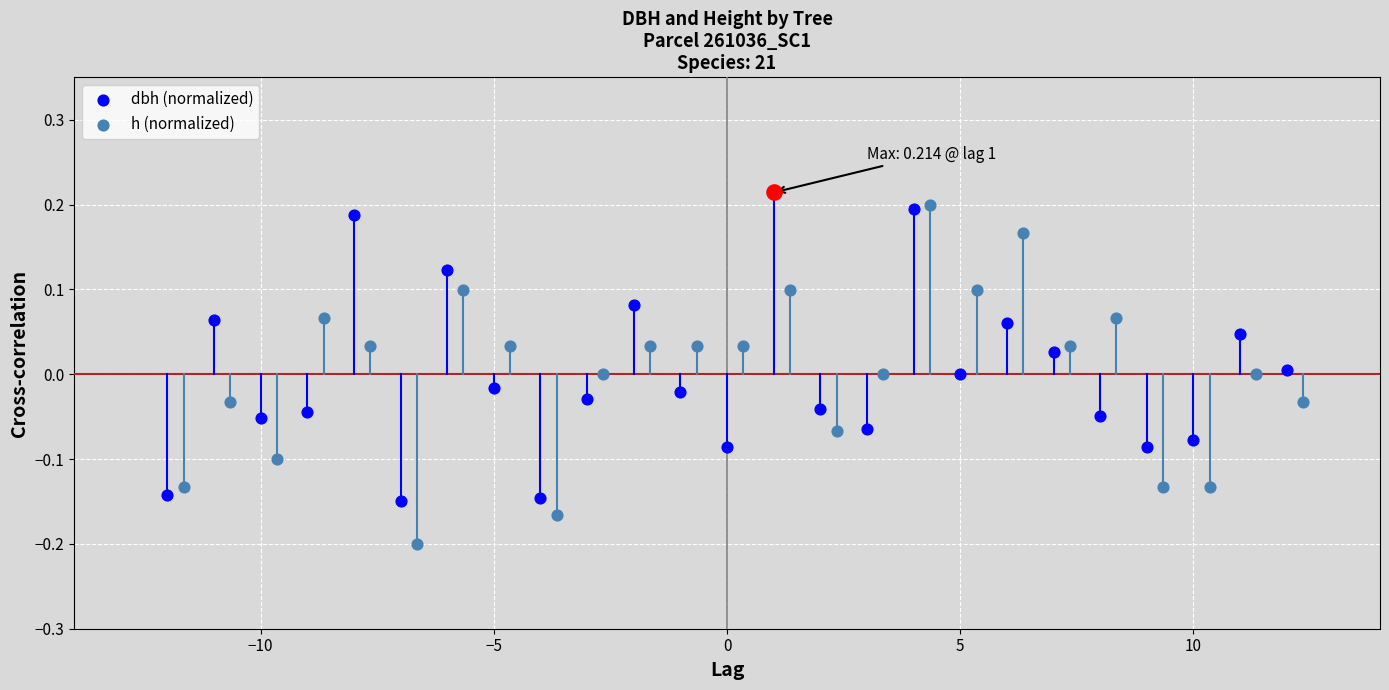

Which series has the widest spread of Y values?

h (normalized)